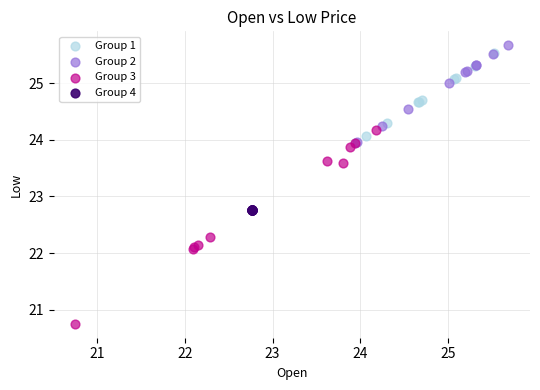

Which series contains the lowest Y value?

Group 3